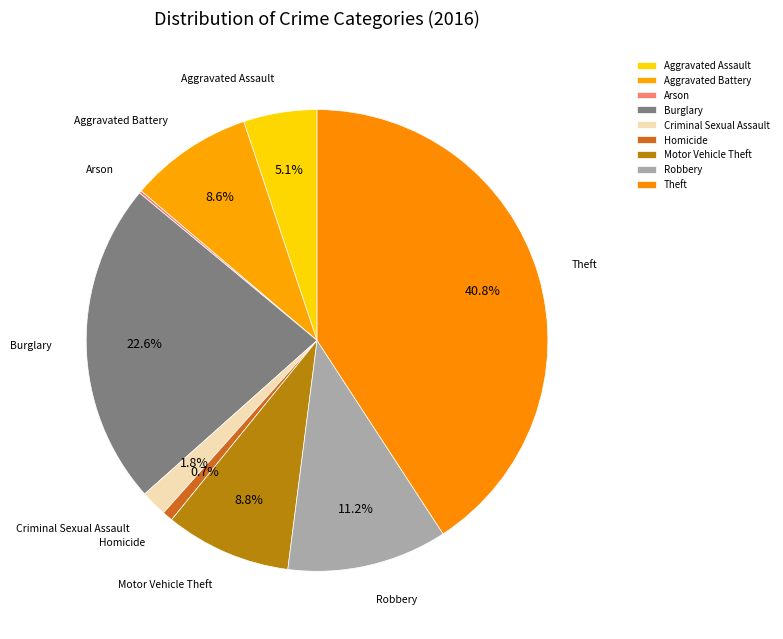

Which category has the biggest portion of the pie?

Theft